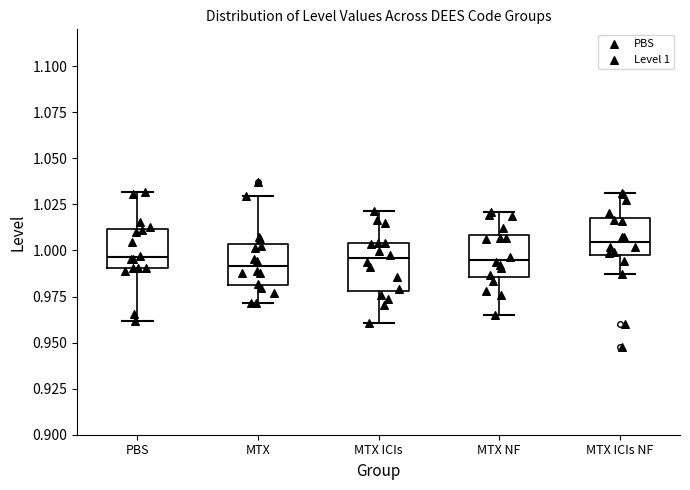

Which box's median line is the highest?

MTX ICIs NF